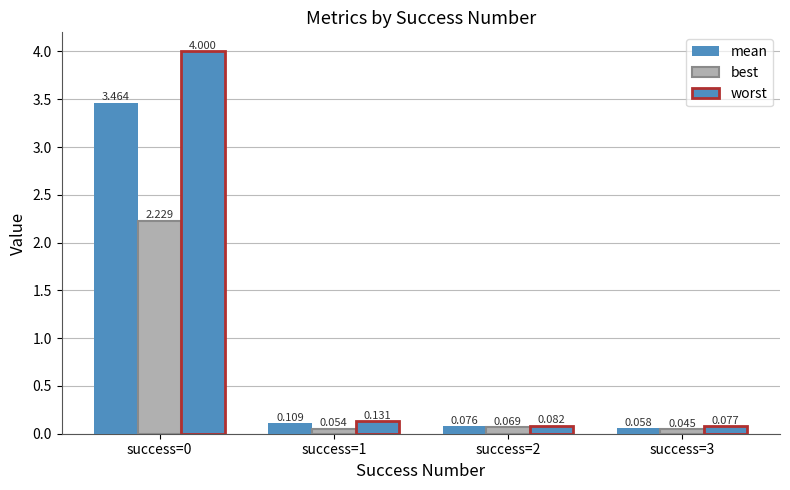

Which series has the largest total across all categories?

worst